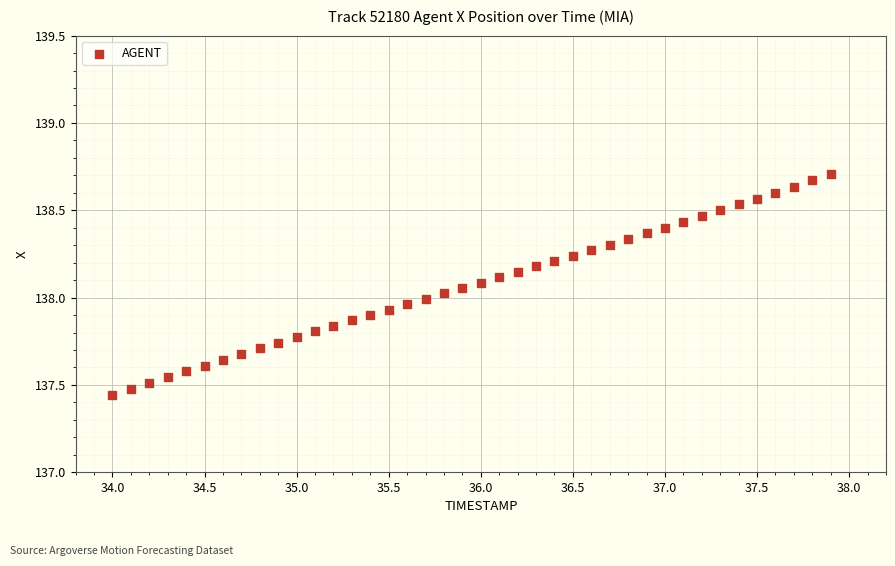

What is the range of Y values (max minus min)?

1.3